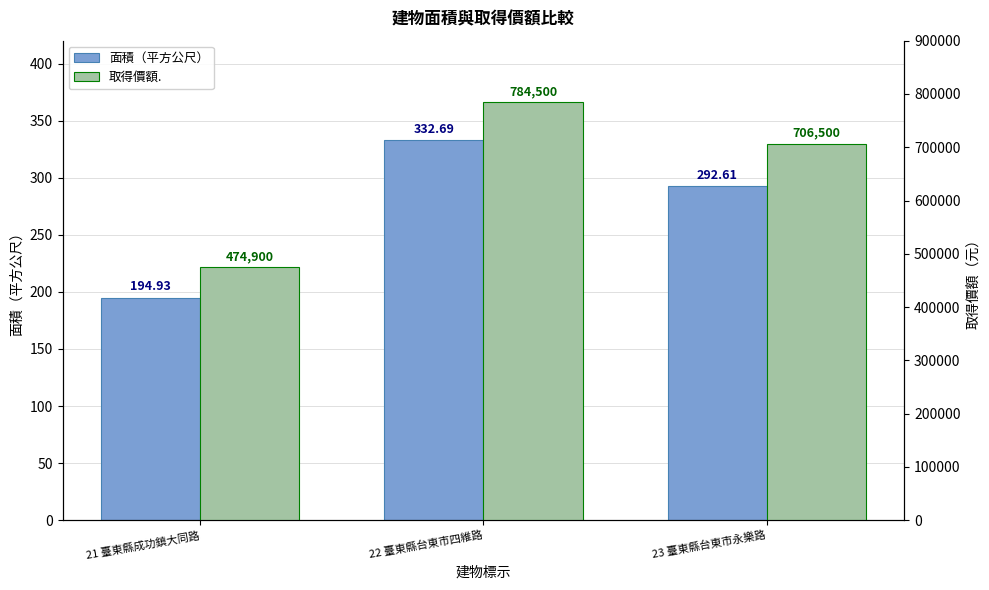

Which category has the lowest value across all series?

21 臺東縣成功鎮大同路